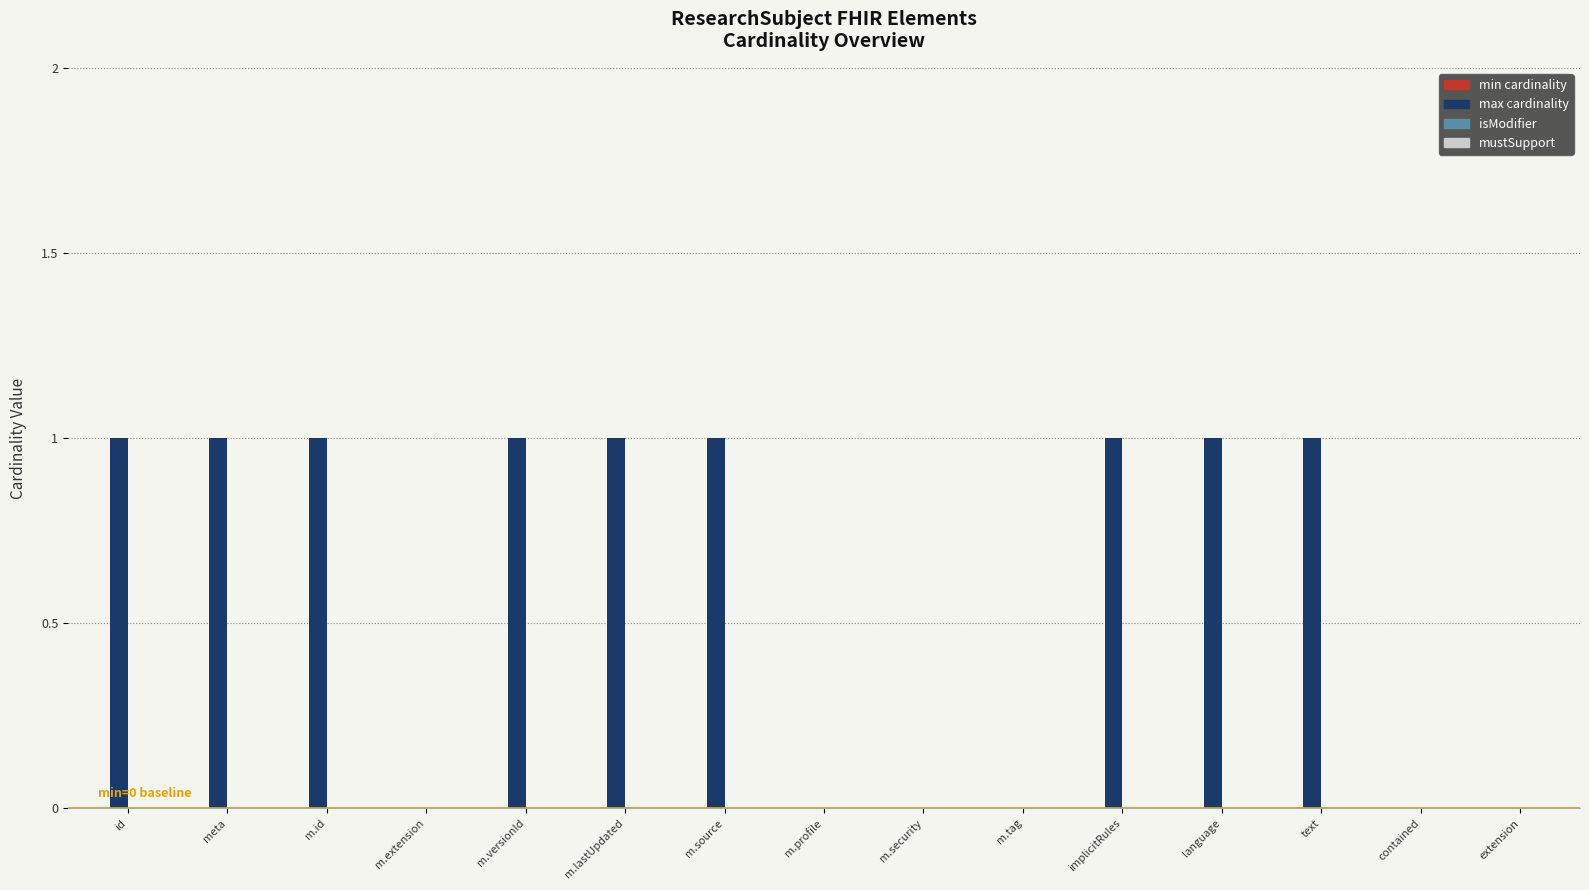

Reading left to right, extract all data points from this chart.

id=1	meta=1	m.id=1	m.extension=0	m.versionId=1	m.lastUpdated=1	m.source=1	m.profile=0	m.security=0	m.tag=0	implicitRules=1	language=1	text=1	contained=0	extension=0